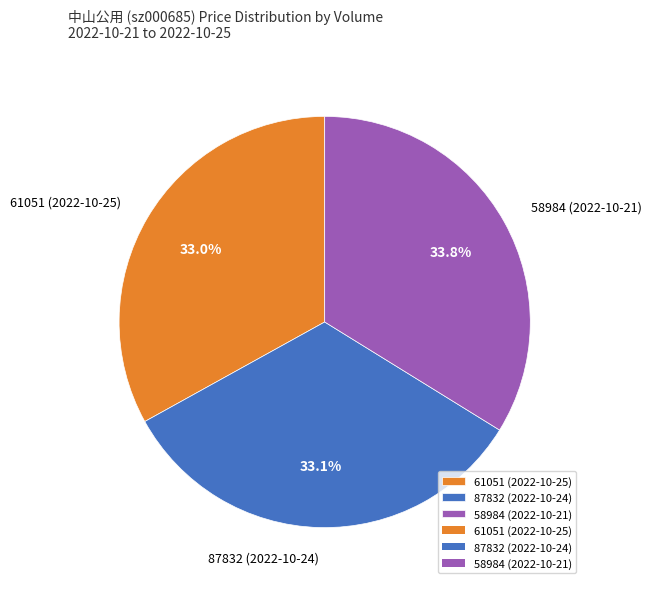

Is it true that 87832 (2022-10-24) is 33% of the pie?

True